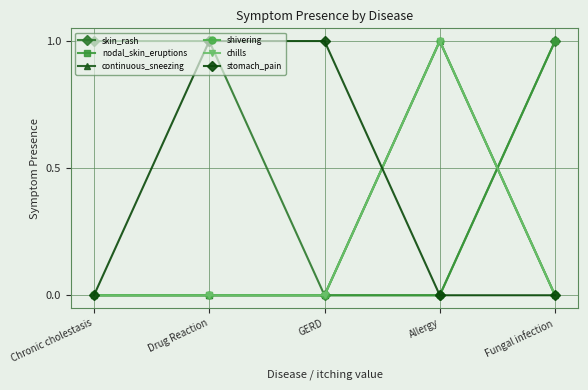

What is the difference between the stomach_pain values at Allergy and Drug Reaction?

1